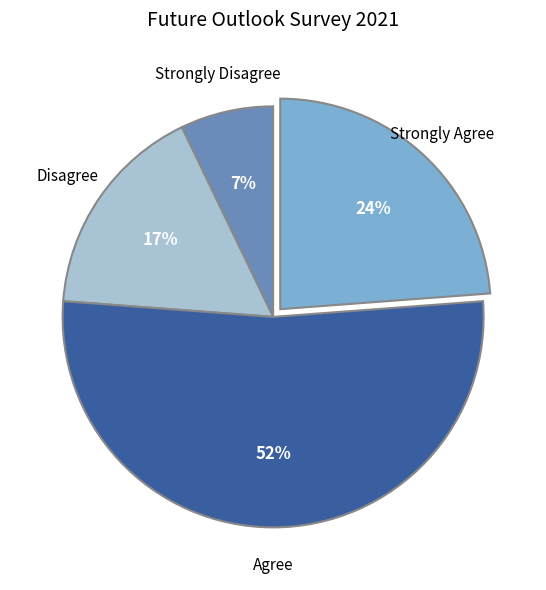

Is there any slice that represents more than half of the pie?

Yes